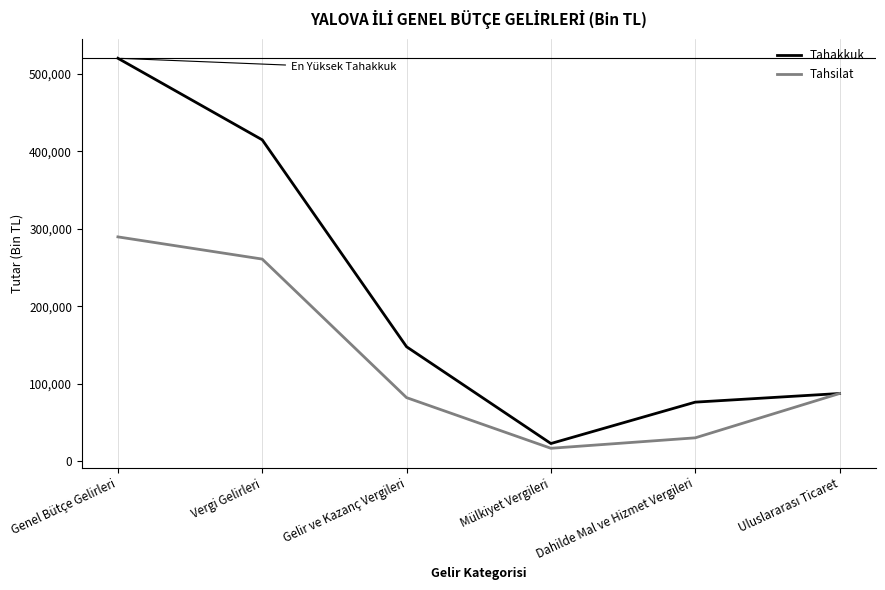

Where is Tahakkuk nearest to the value 271495?

Gelir ve Kazanç Vergileri